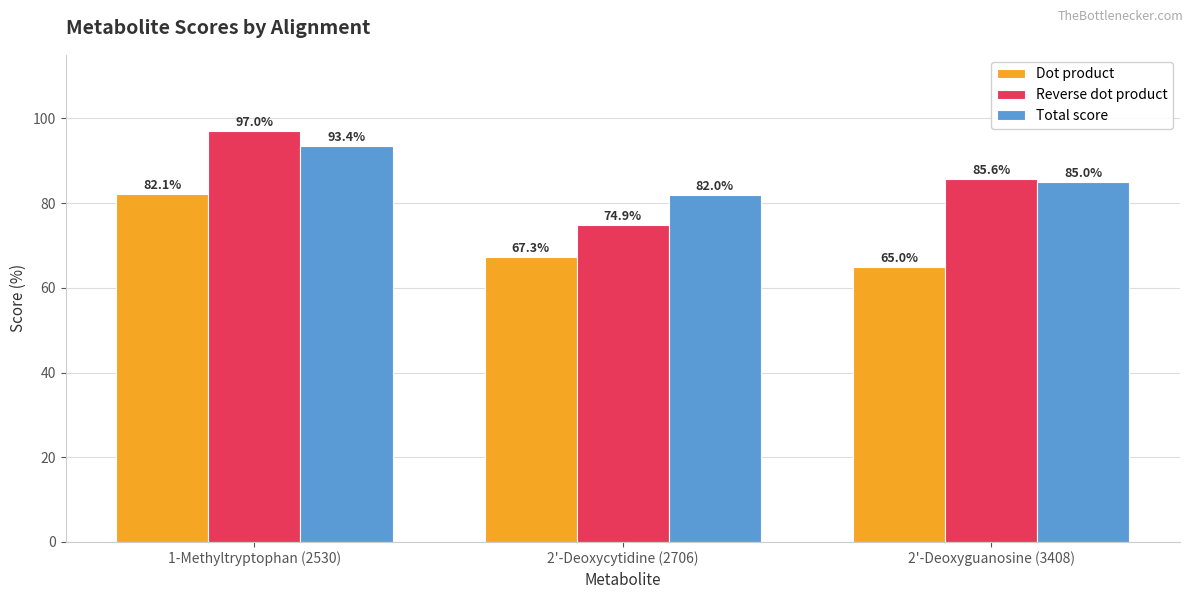

Reading right to left, transcribe all the data shown in this chart.

Dot product: 65.0	67.3	82.1
Reverse dot product: 85.6	74.9	97.0
Total score: 85.0	82.0	93.4